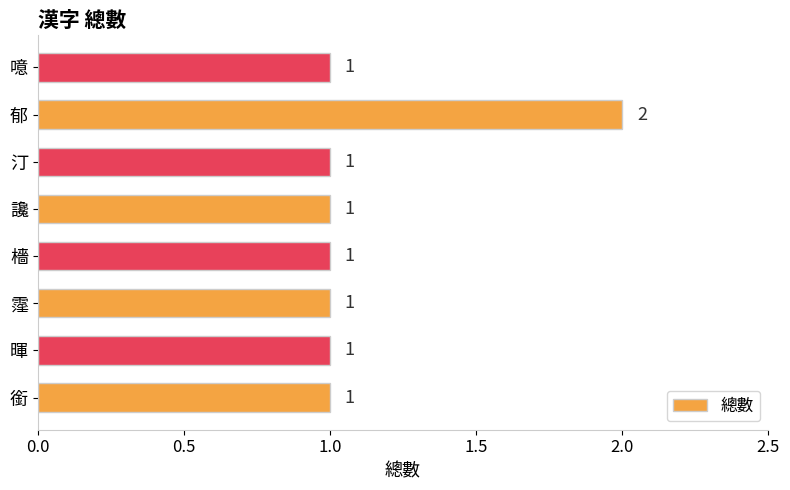

Is it true that the value at 郁 is 2?

True